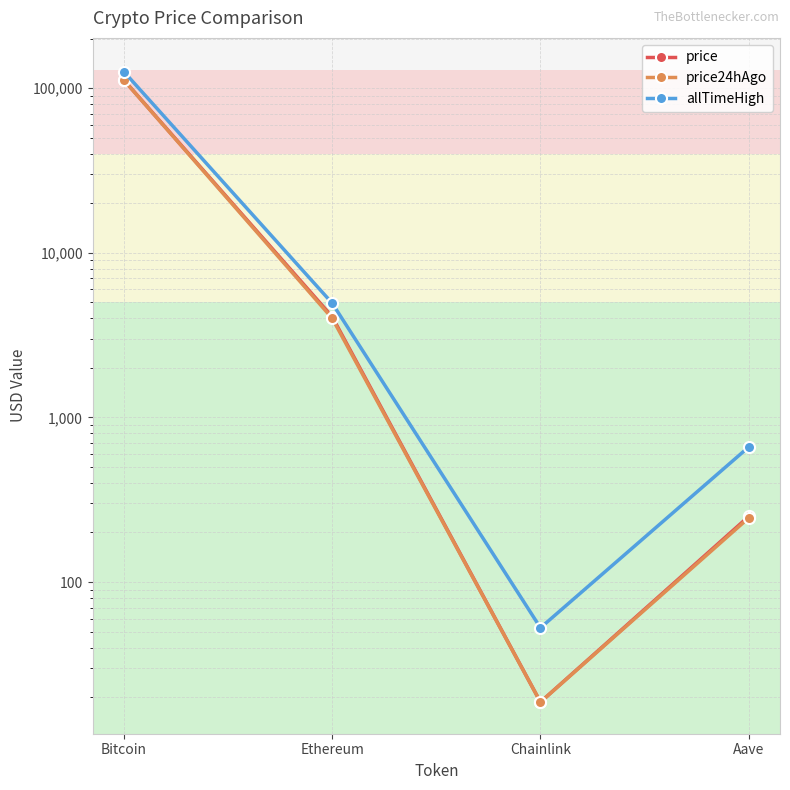

True or false: price and price24hAgo intersect in this chart.

False